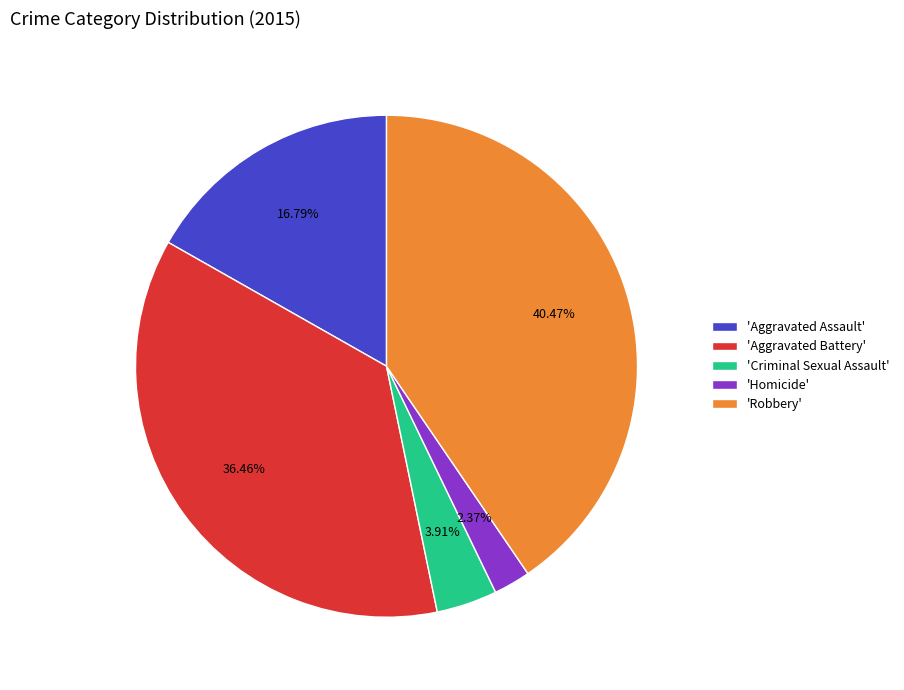

Which category has the smallest portion of the pie?

'Homicide'